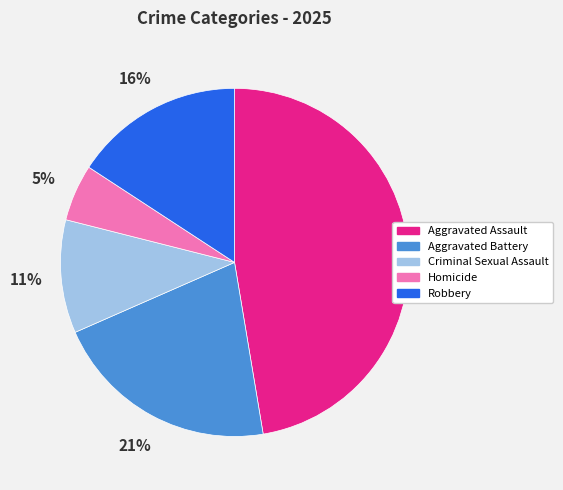

Which slice is the largest?

Aggravated Assault